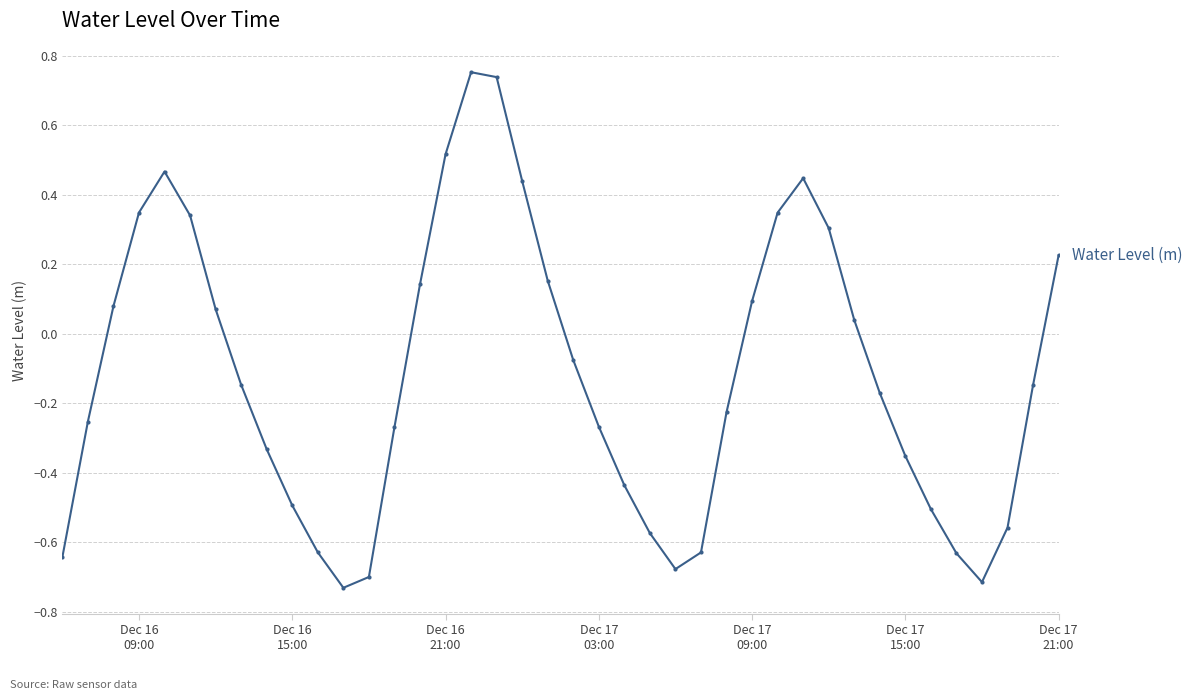

What is the value of the 35th point from the left?

-0.5